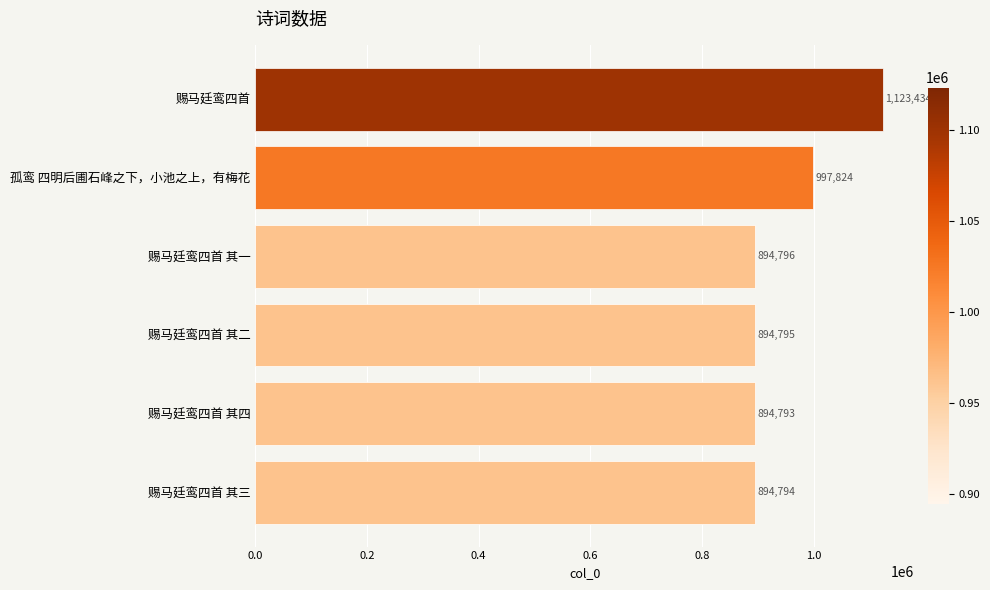

At which category does the chart reach its minimum across all series?

赐马廷鸾四首 其四